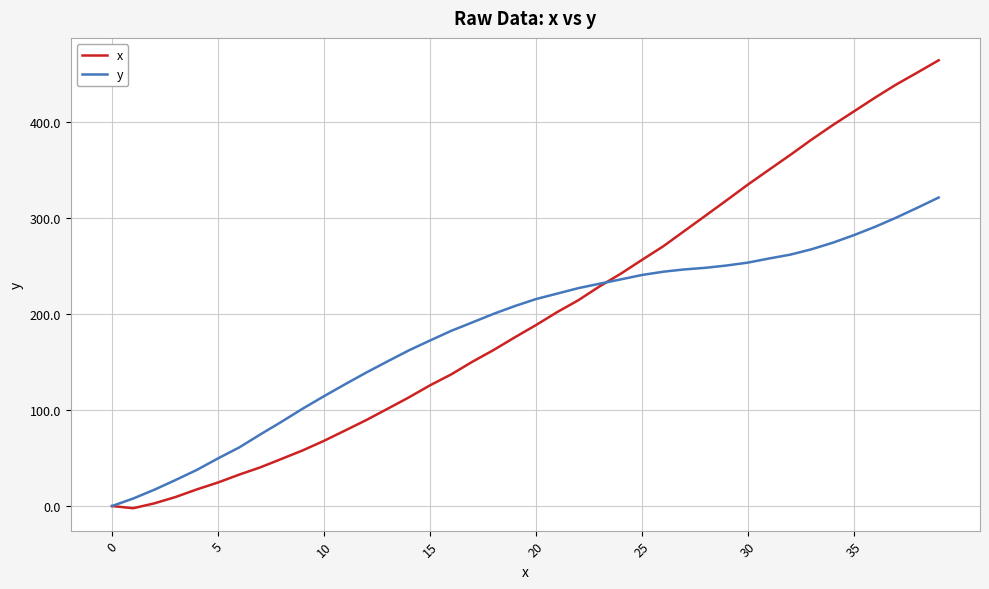

What is the maximum value for x?

464.4